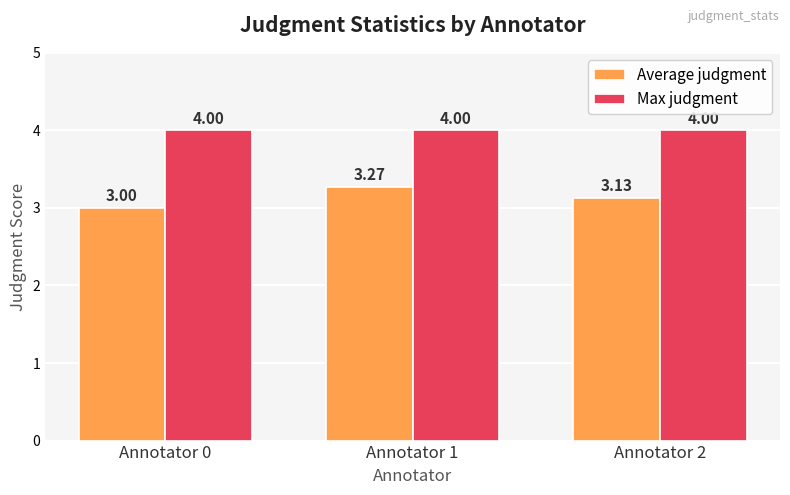

List the series in order of their peak value, highest first.

Max judgment, Average judgment